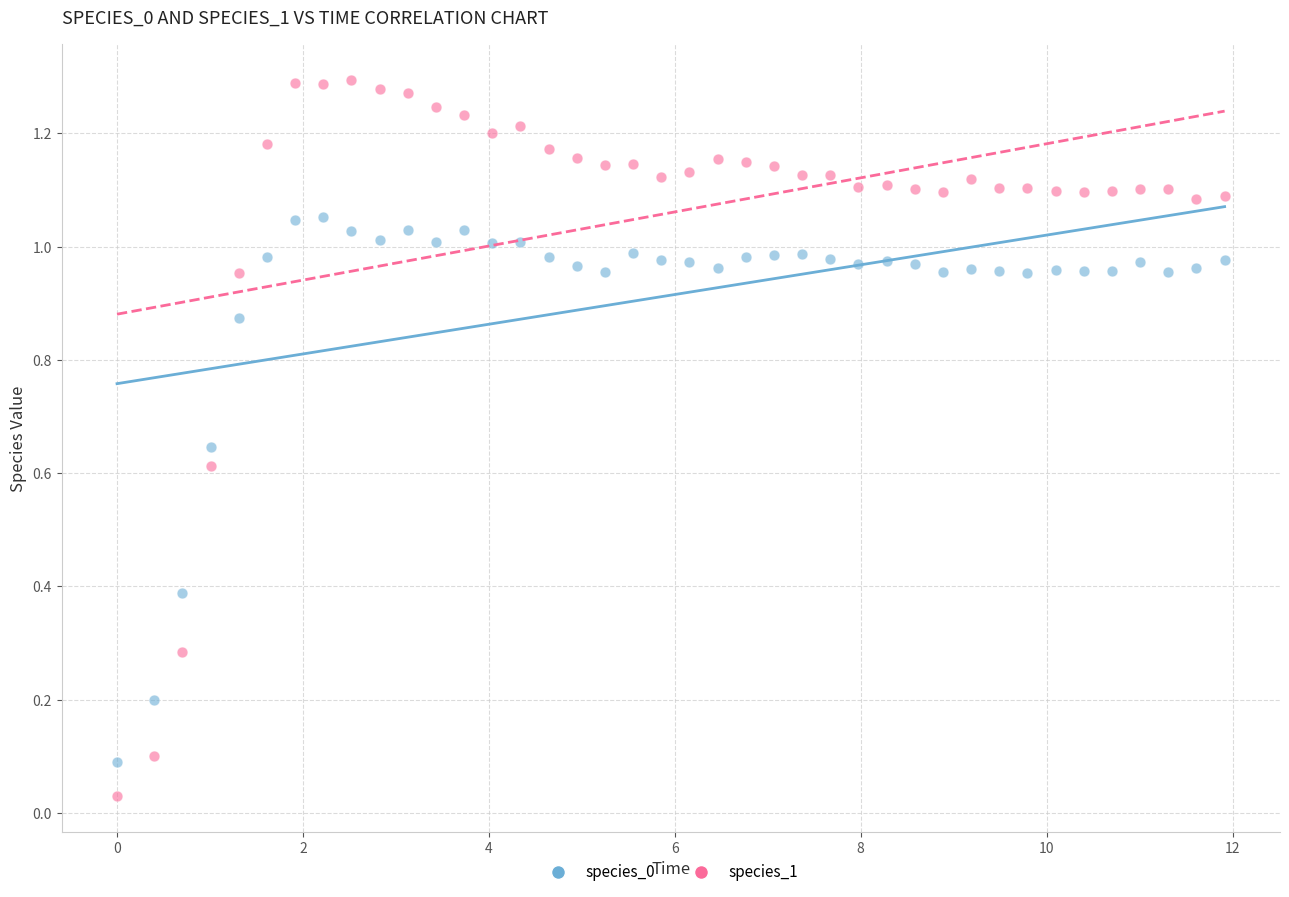

Across all data points, what is the range of X values (max minus min)?

11.9